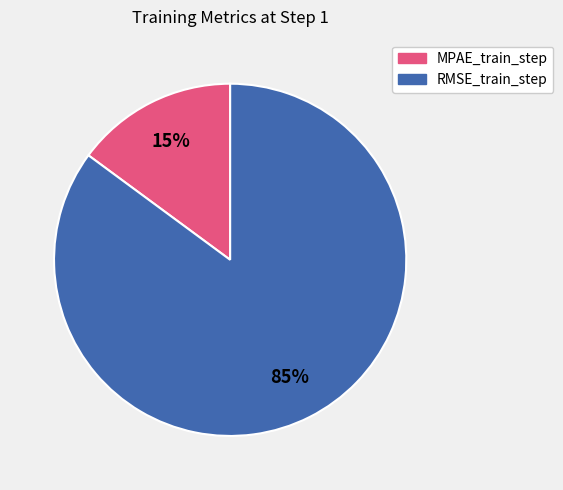

How many slices are in this pie chart?

2